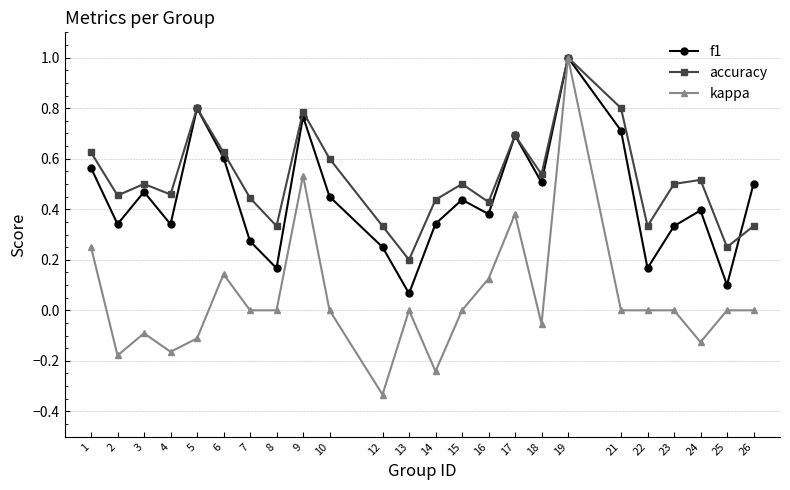

True or false: kappa has a value of 0.2 at 19.

False